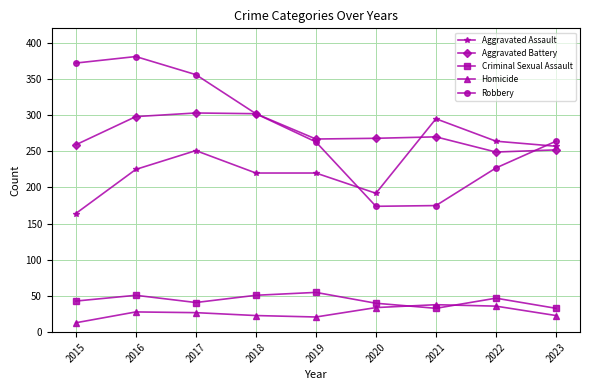

What is the value of the Aggravated Assault point at the 1st from the left?

164